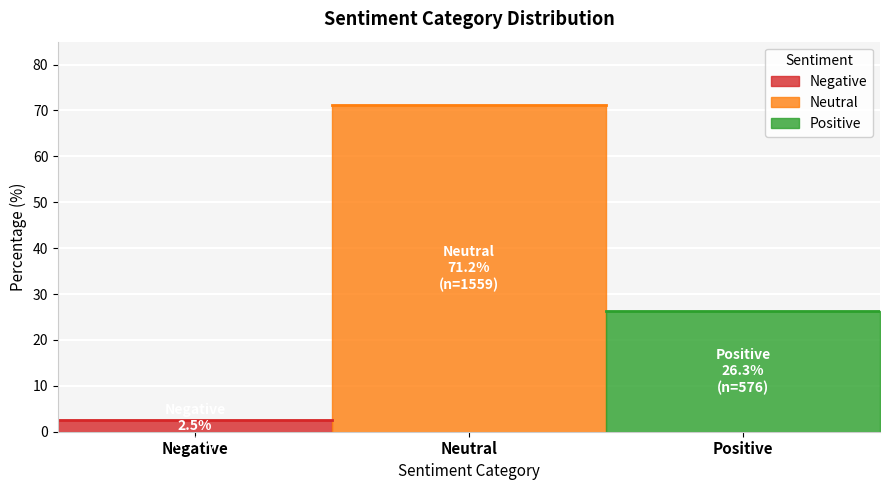

What is the label of the 2nd point from the right?

Neutral